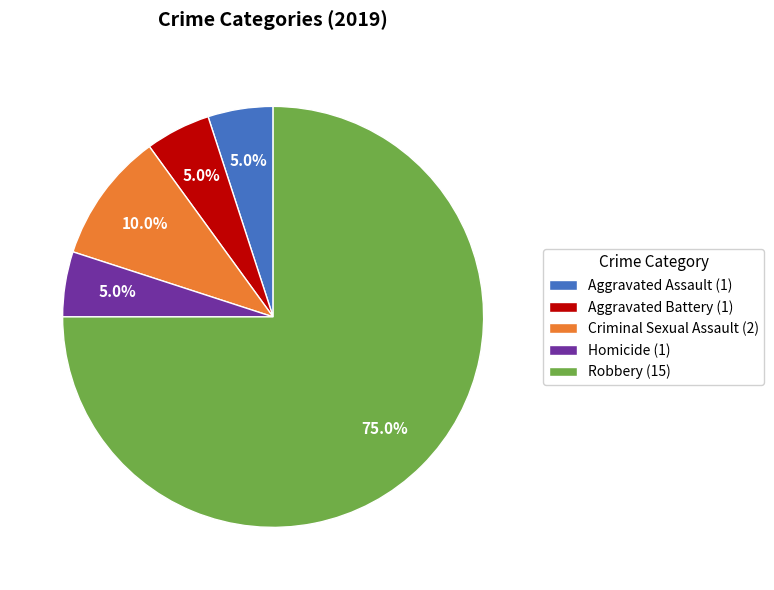

Approximately how many times larger is the value at Aggravated Battery (1) compared to Homicide (1)?

1.0